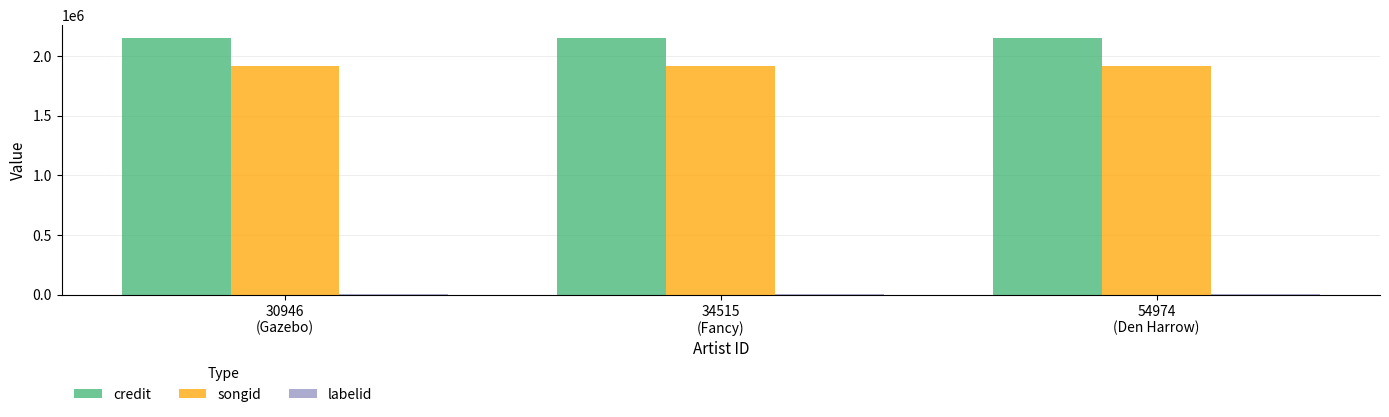

Are the bars horizontal?

No